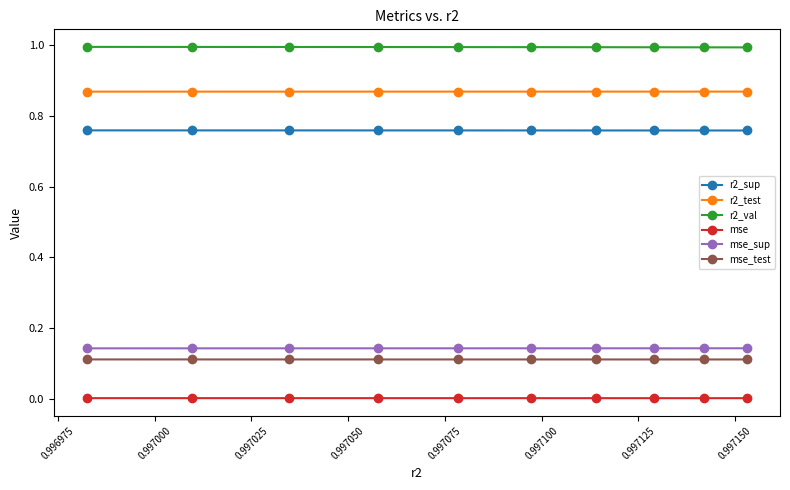

What is the greatest value displayed?

1.0